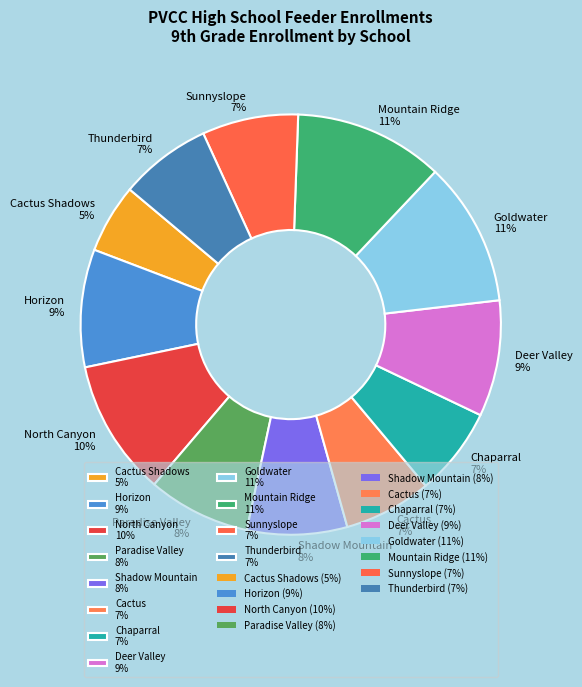

Which slice is the smallest?

Cactus Shadows 5%